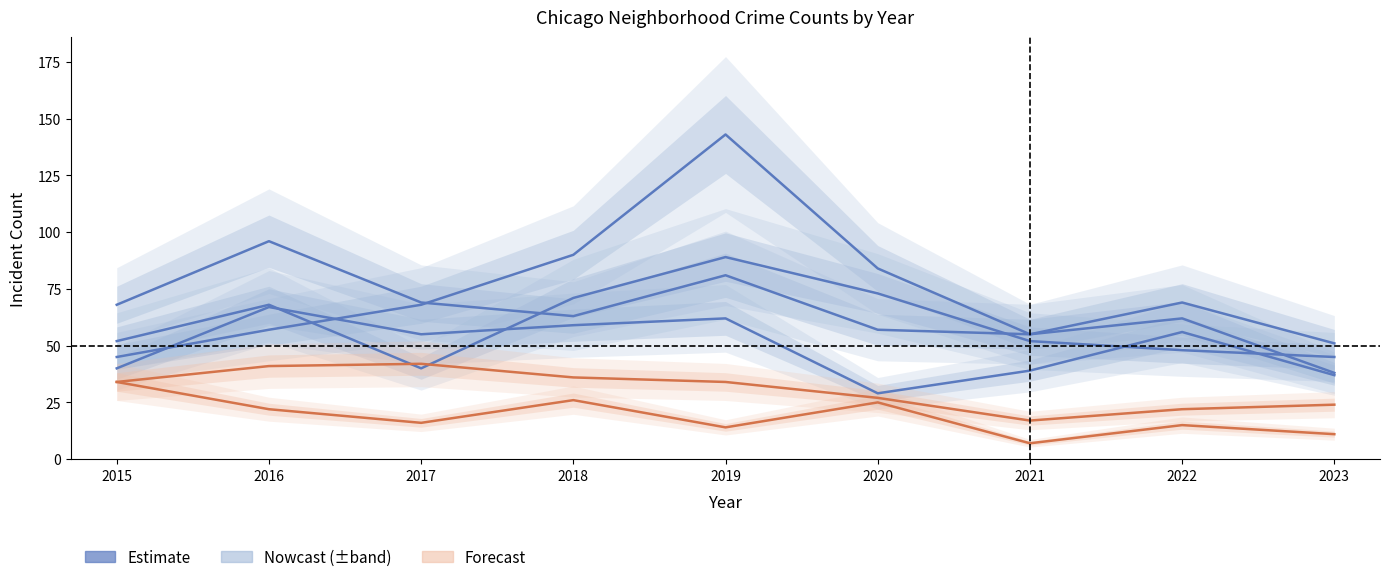

Which series has the largest range (max minus min)?

Garfield Park